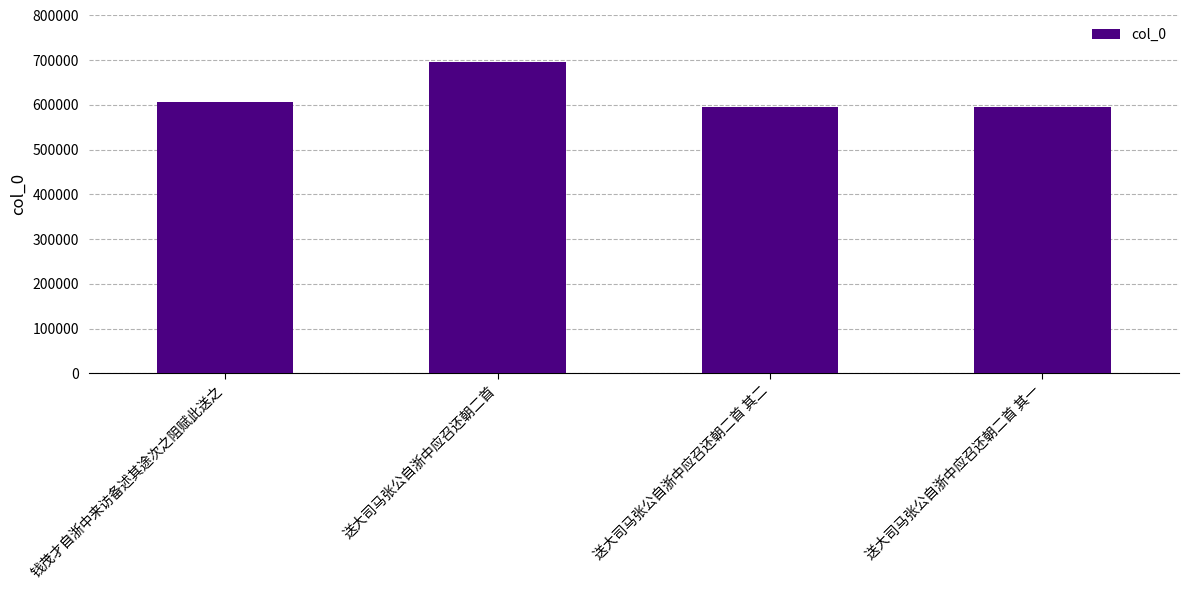

What is the label of the 1st bar from the right?

送大司马张公自浙中应召还朝二首 其一